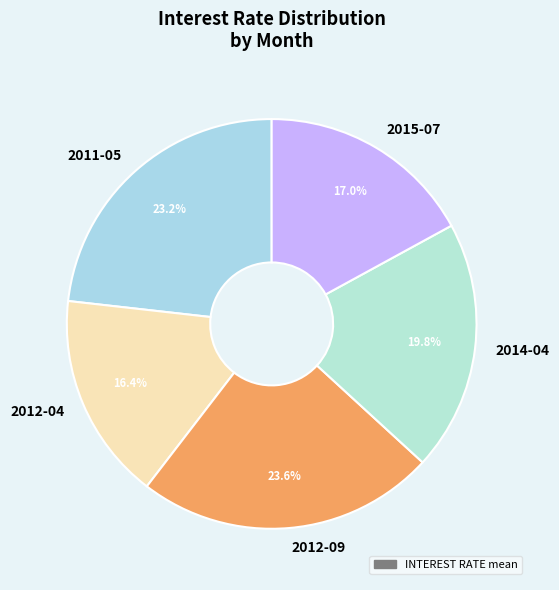

To the nearest percent, what portion does 2011-05 represent?

23%